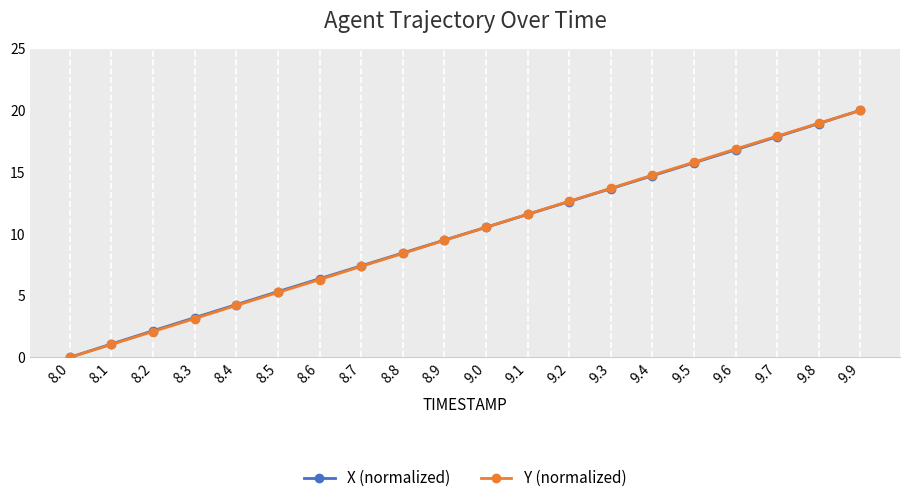

At which category does the chart reach its minimum across all series?

8.0